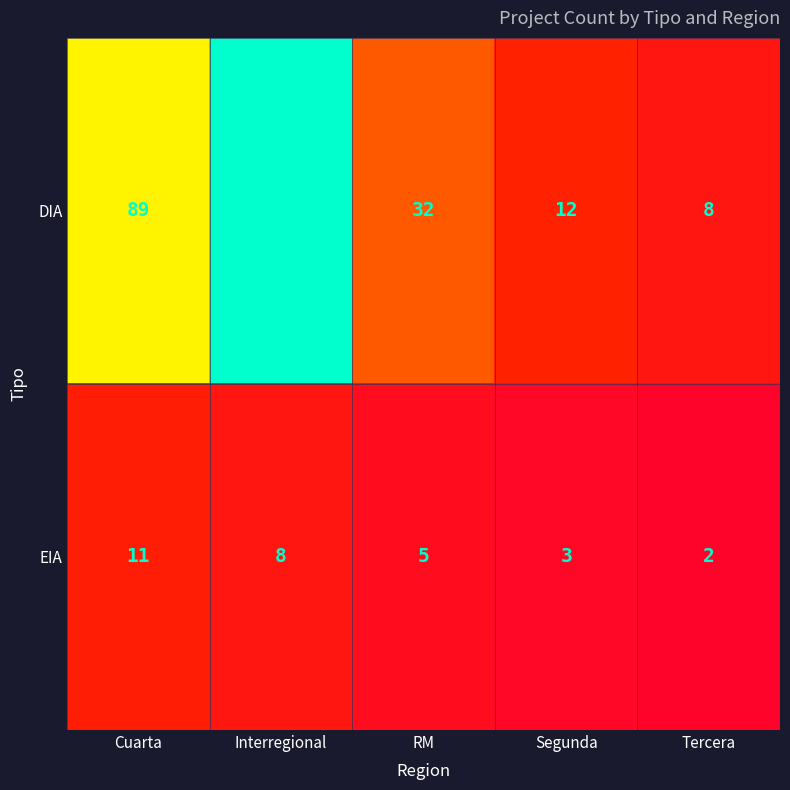

Rank the series by their maximum value, from lowest to highest.

EIA, DIA